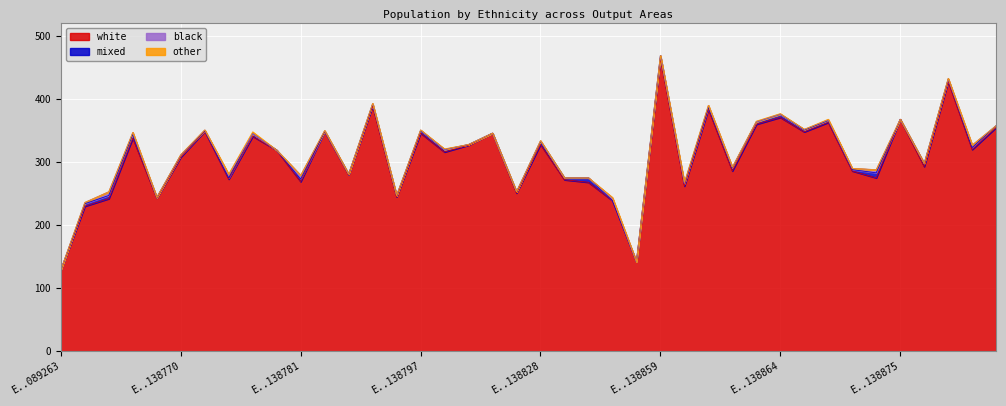

How many other values are between 0 and 1?

38